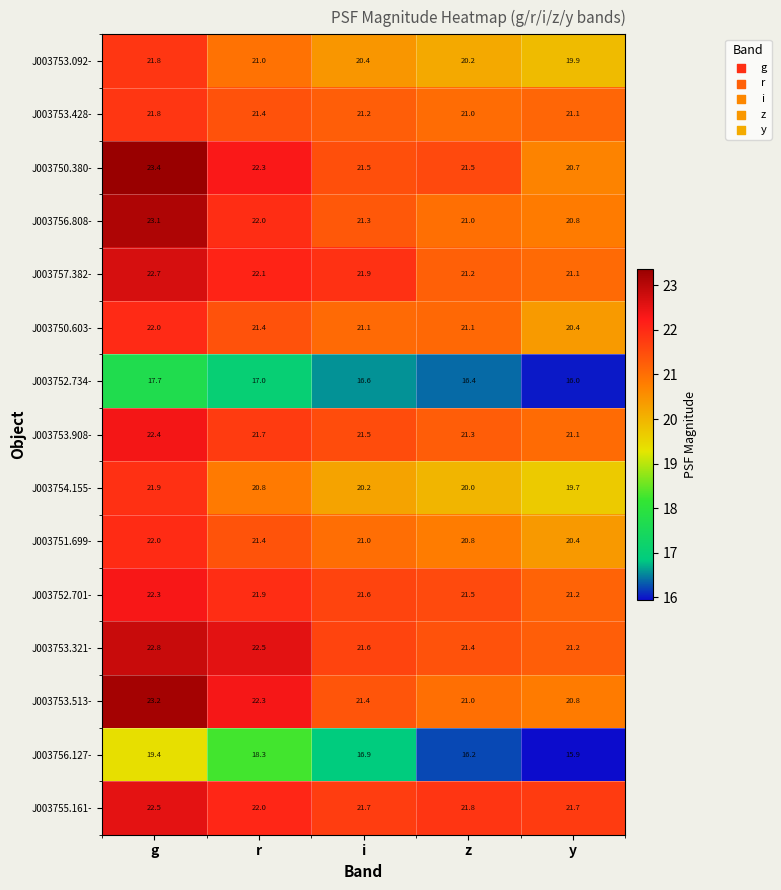

Where is J003753.908- nearest to the value 21?

y